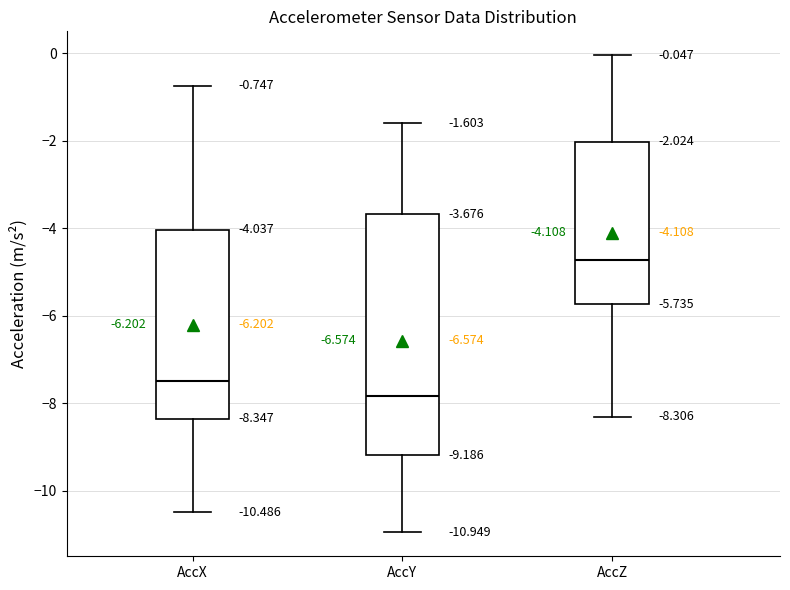

Which box's median line is the highest?

AccZ